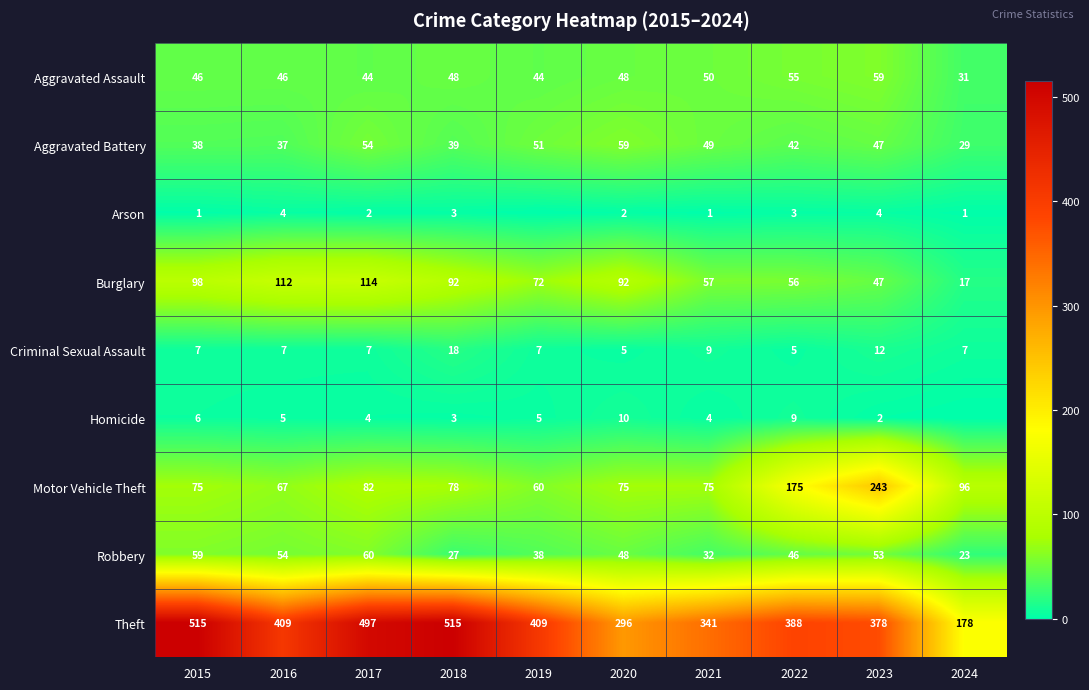

At which label does Robbery reach its peak?

2017